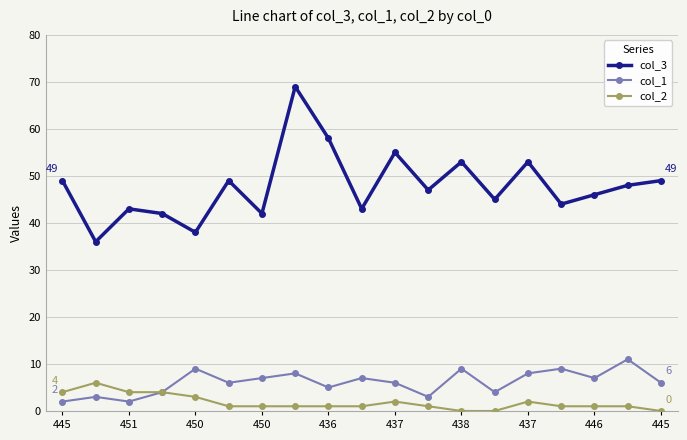

What is the maximum value shown in the chart?

69